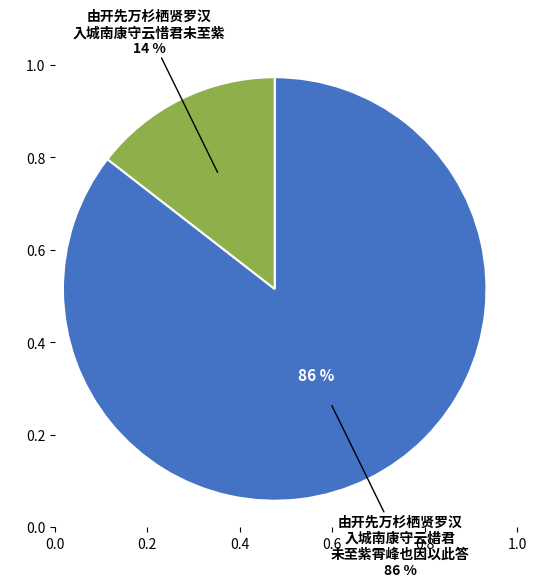

To the nearest percent, what is the combined percentage of 由开先万杉栖贤罗汉入城南康守云惜君未至紫 and 由开先万杉栖贤罗汉入城南康守云惜君未至紫霄峰也因以此答?

100%